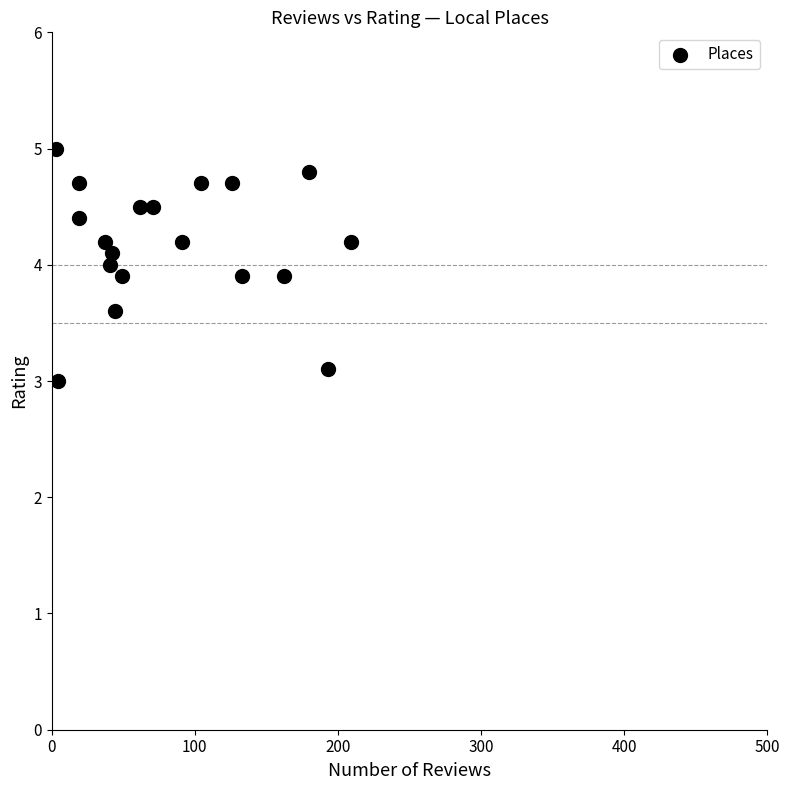

What is the range of Y values (max minus min)?

2.0